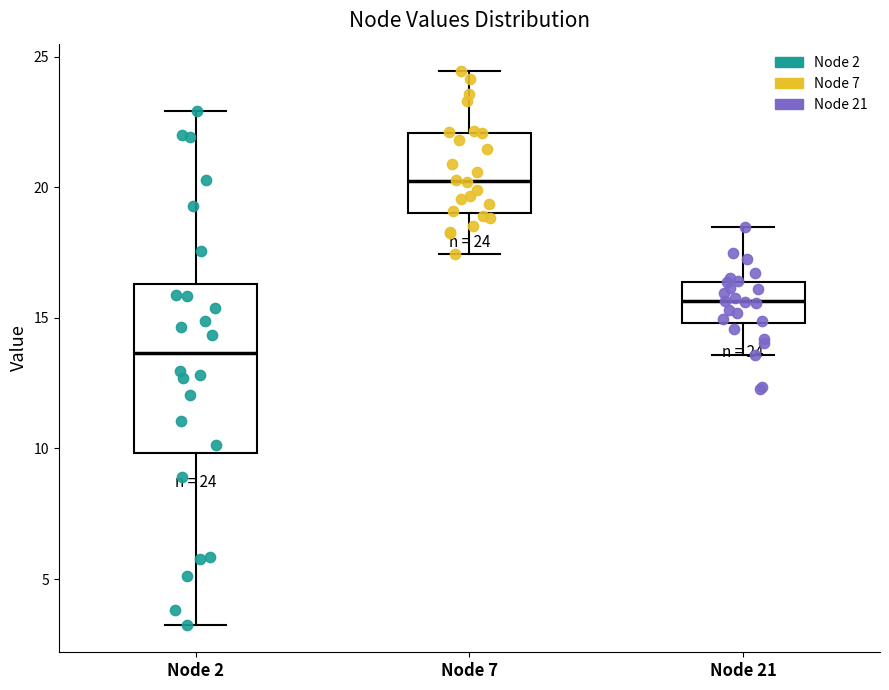

Comparing the boxes themselves (not the whiskers), which one is the tallest?

Node 2